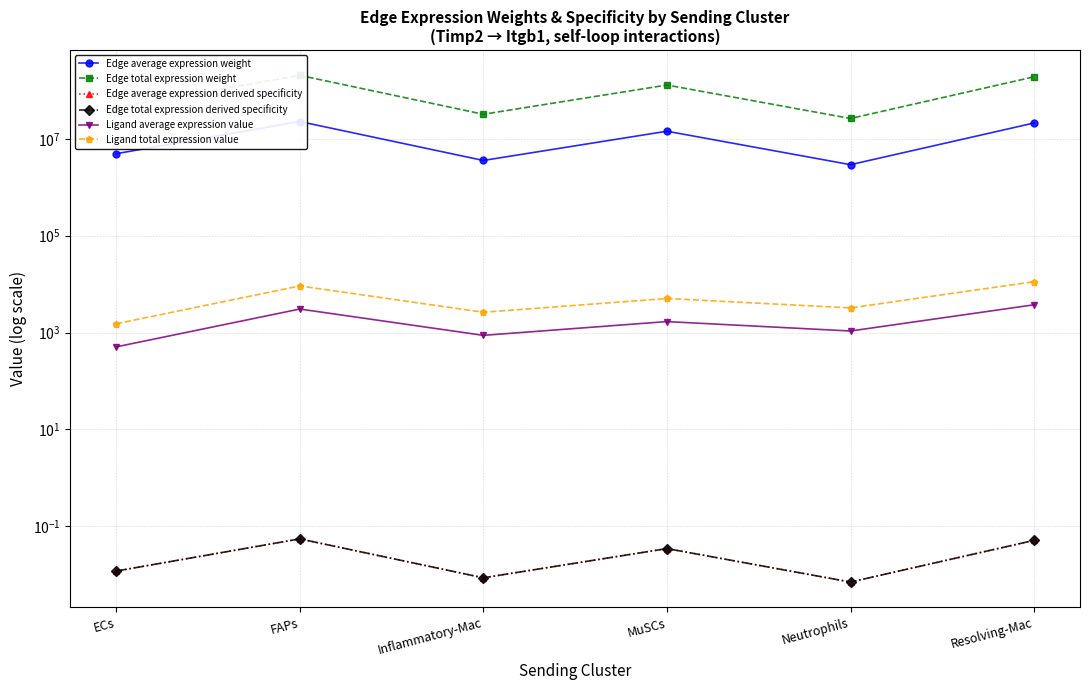

What is the highest value of the Edge total expression weight series?

206179534.6